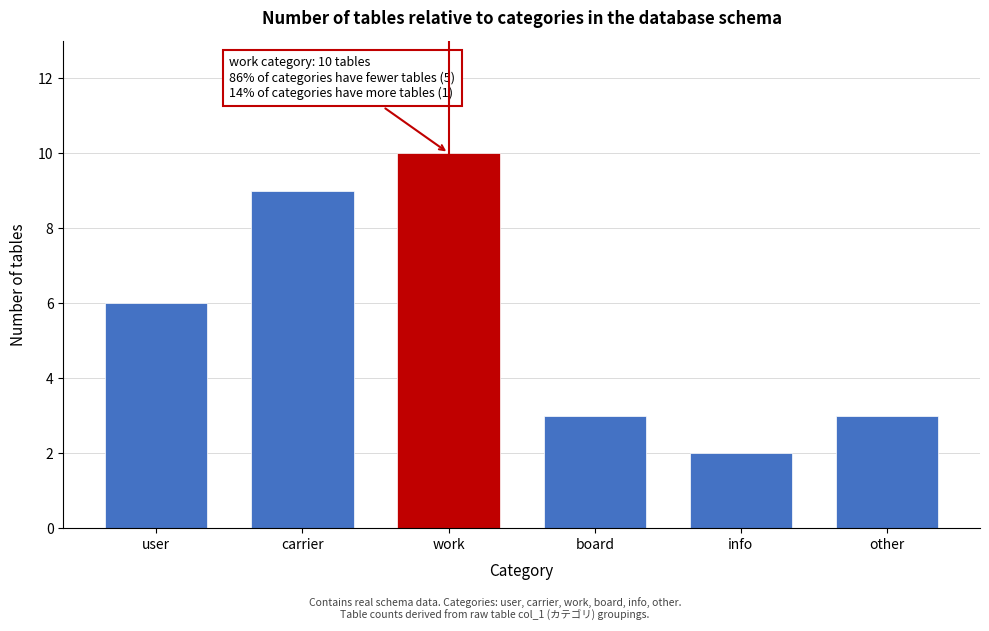

Reading left to right, transcribe all the data shown in this chart.

6	9	10	3	2	3